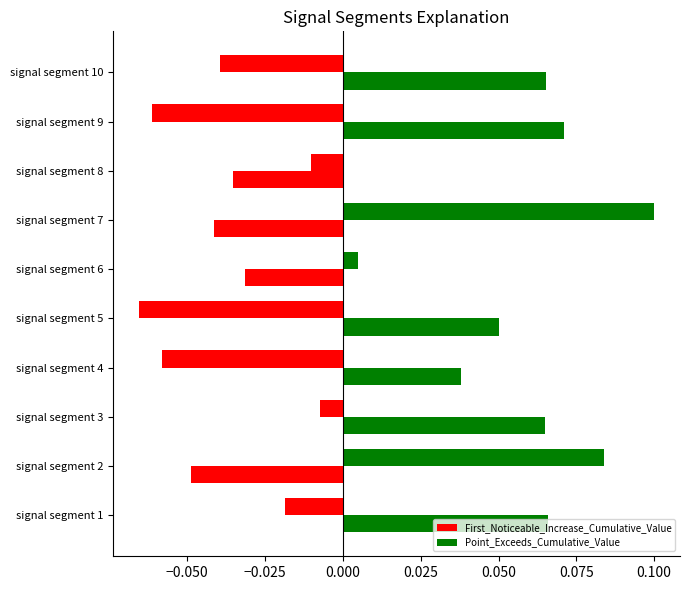

Count the number of data series in this chart.

2